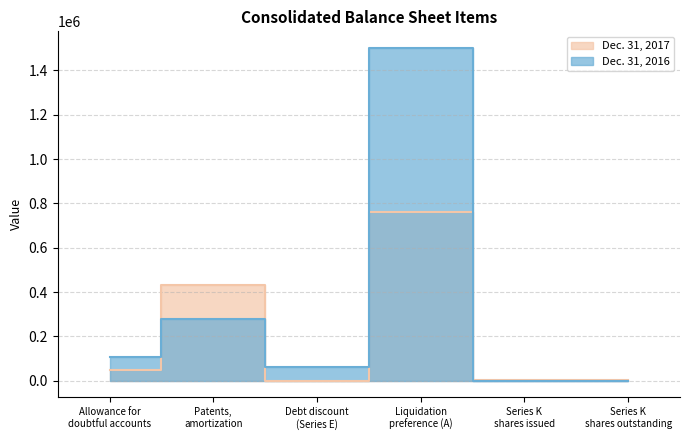

Rank the series by their maximum value, from lowest to highest.

Dec. 31, 2017, Dec. 31, 2016